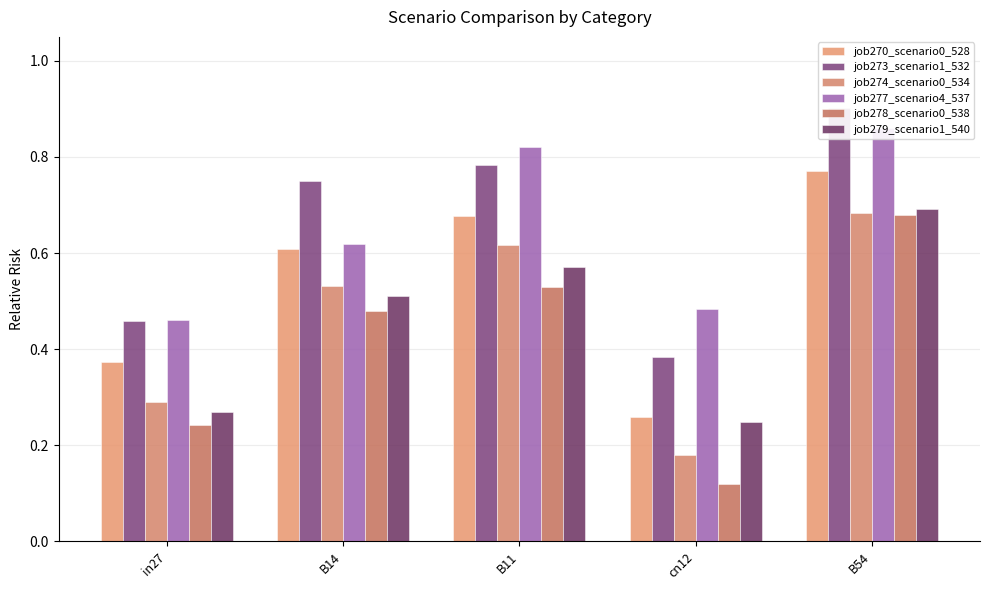

What is the maximum value shown in the chart?

0.9